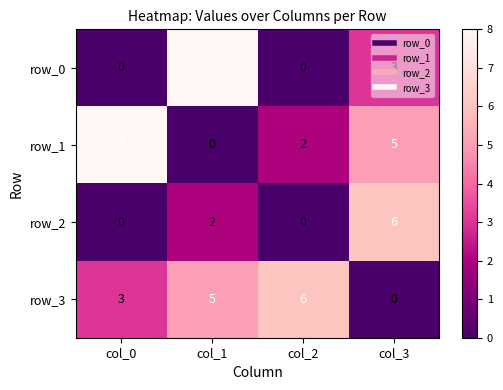

Is it true that row_1 equals 0 at col_1?

True